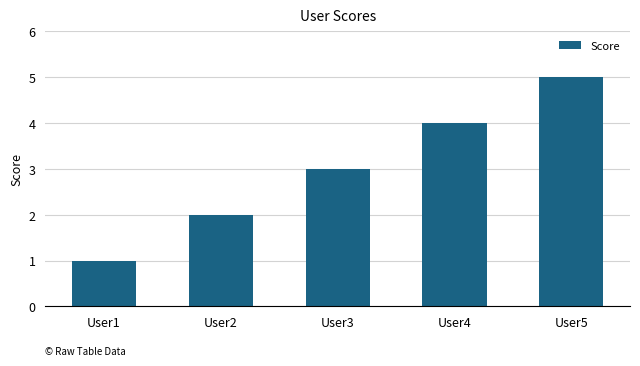

What is the difference between the maximum and second lowest values?

3